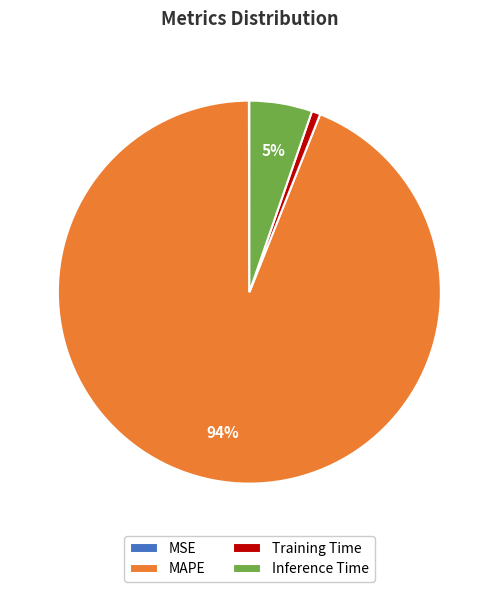

Is there any slice that represents more than half of the pie?

Yes